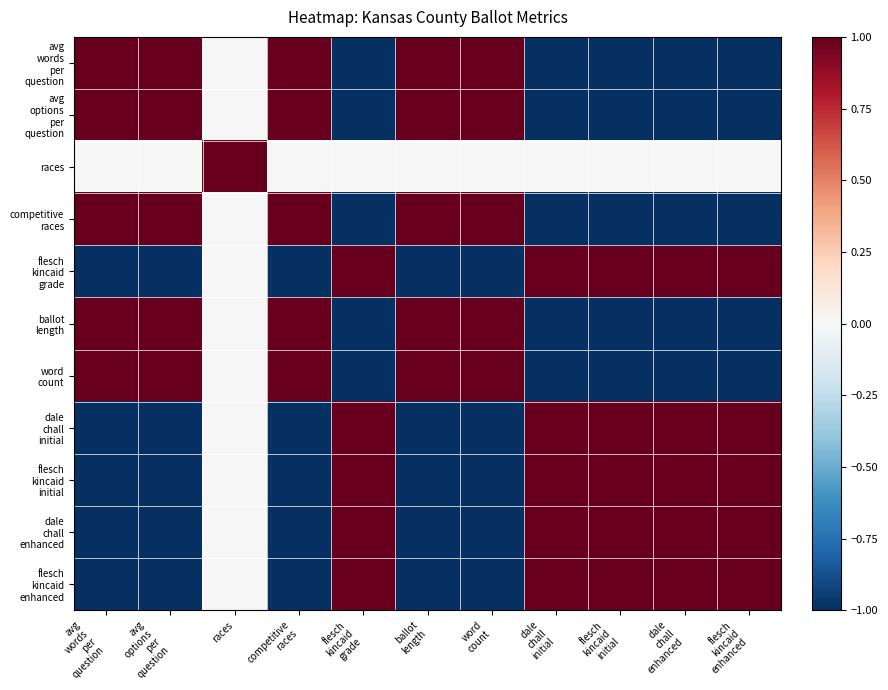

Between flesch kincaid grade and ballot length, which series saw the biggest shift?

avg words per question